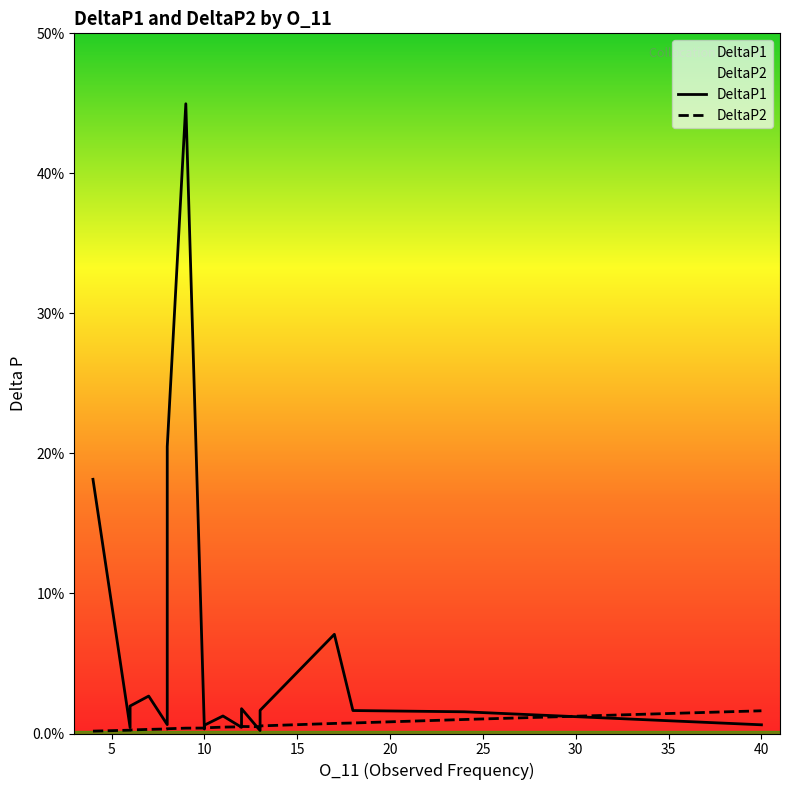

Which series has the widest spread of values?

DeltaP1